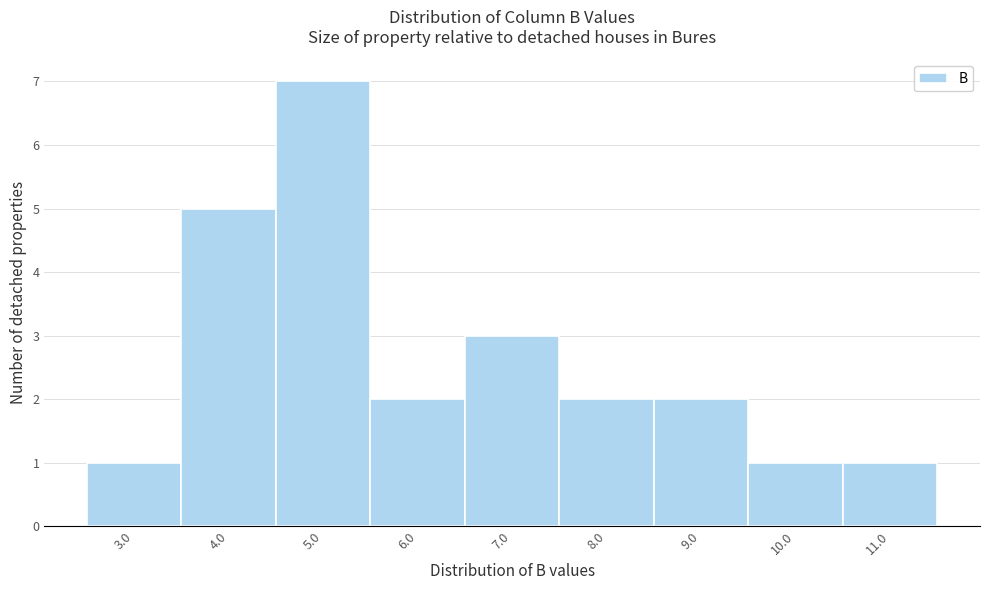

Reading right to left, transcribe all the data shown in this chart.

1	1	2	2	3	2	7	5	1